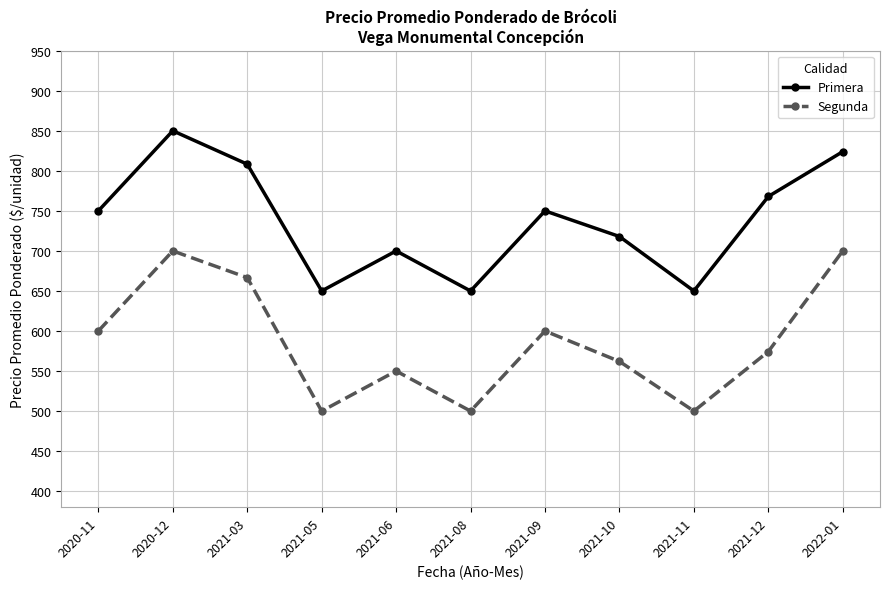

What is the highest value of the Segunda series?

700.0